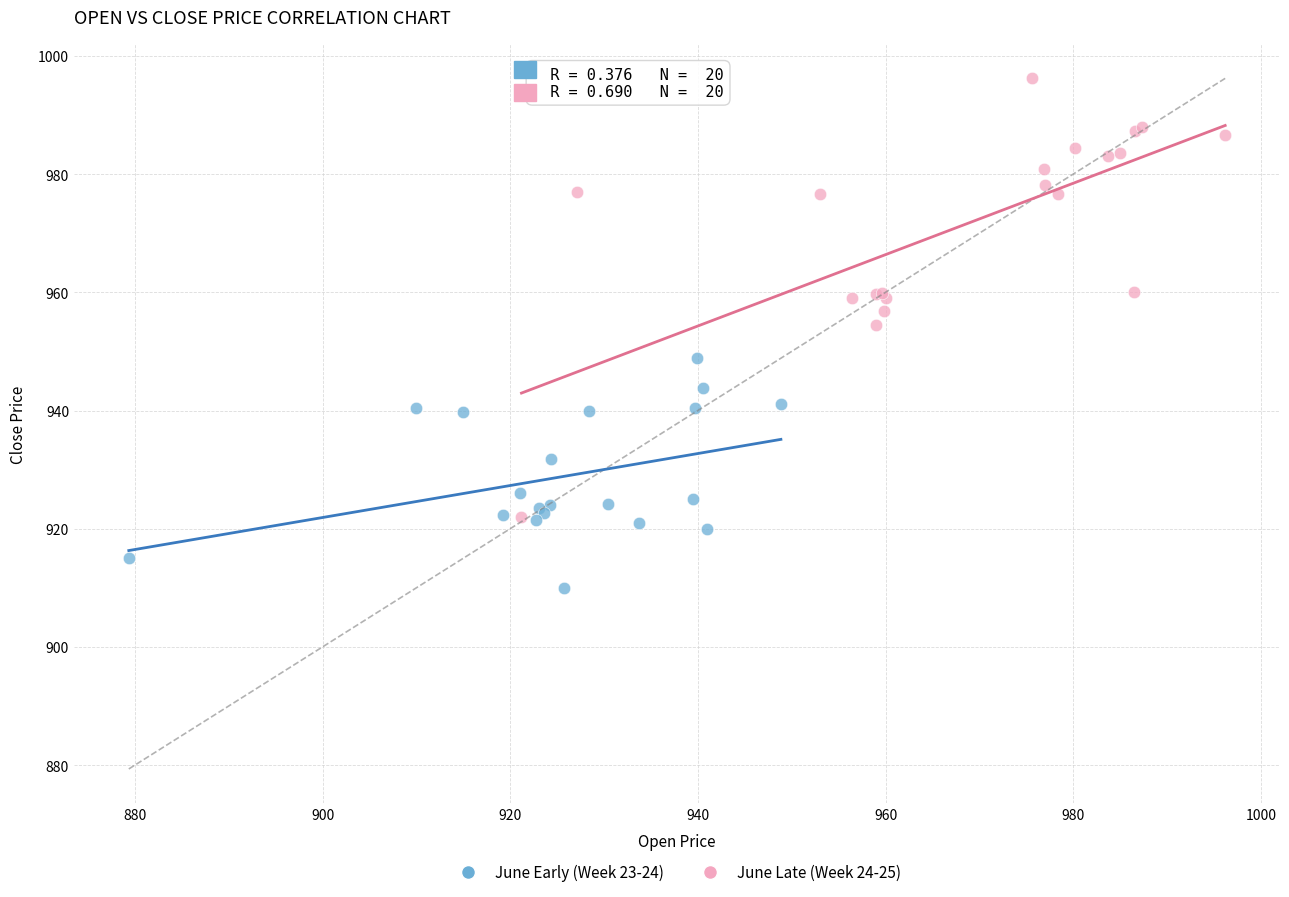

Which series reaches the minimum Y coordinate?

June Early (Week 23-24)